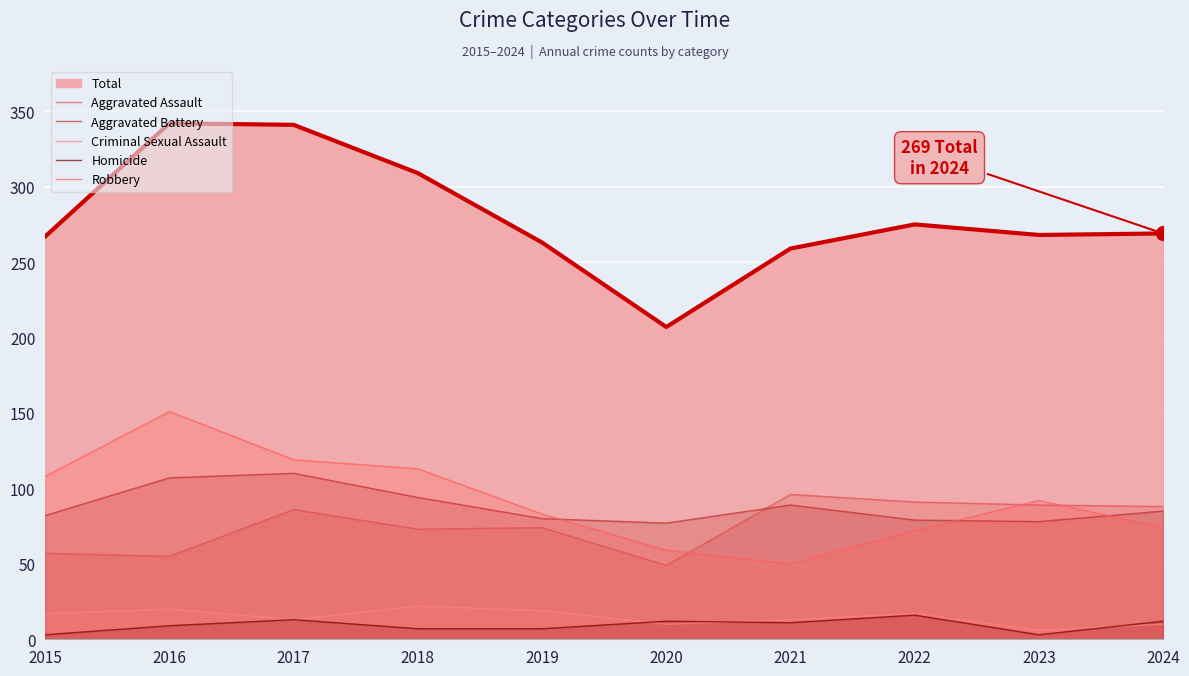

At which label is Homicide closest to 9?

2016